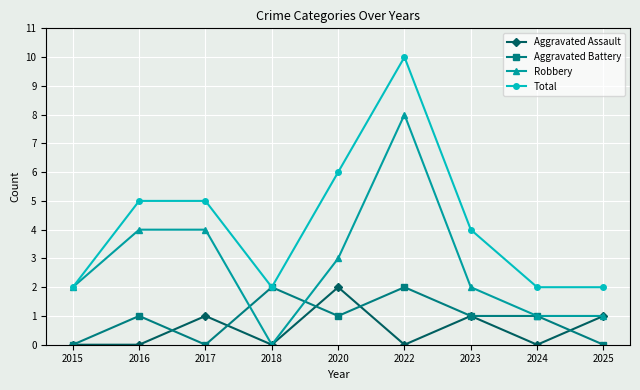

At which category does Aggravated Battery reach its first local peak?

2016